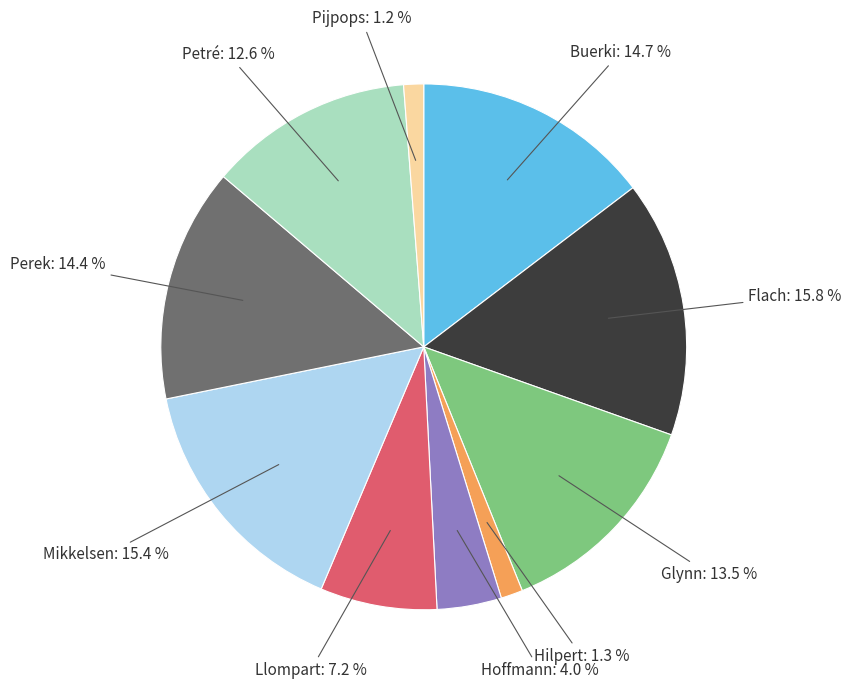

Is there any slice that represents more than half of the pie?

No